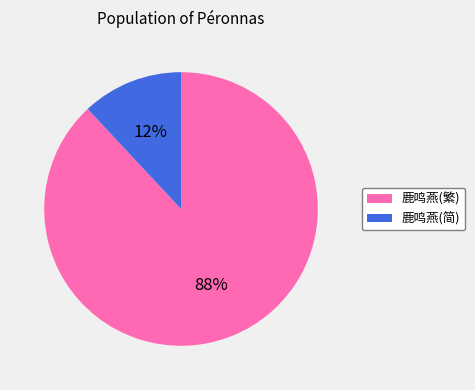

Do 鹿鸣燕(简) and 鹿鸣燕(繁) together represent more than half of the pie?

Yes